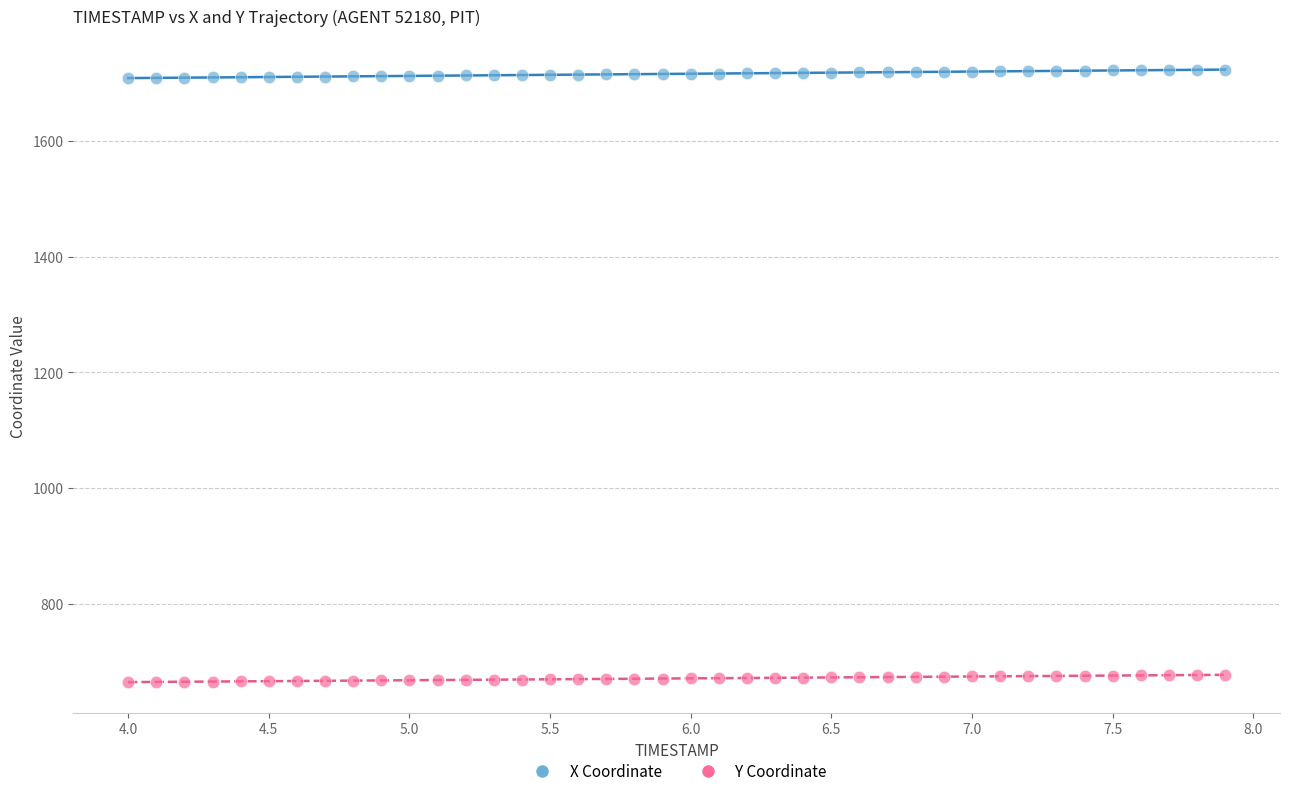

Which series reaches the maximum Y coordinate?

X Coordinate